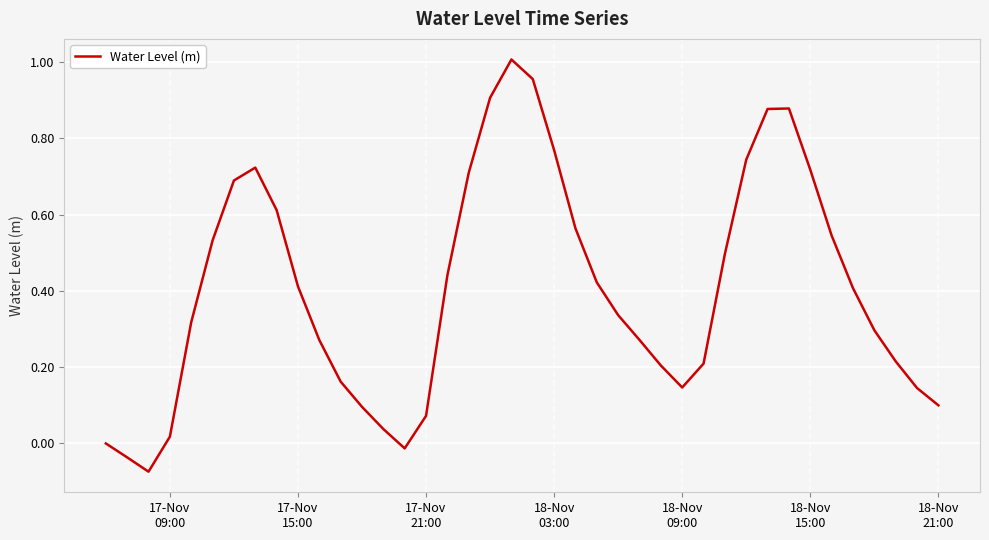

What is the difference between the maximum and minimum values?

1.1